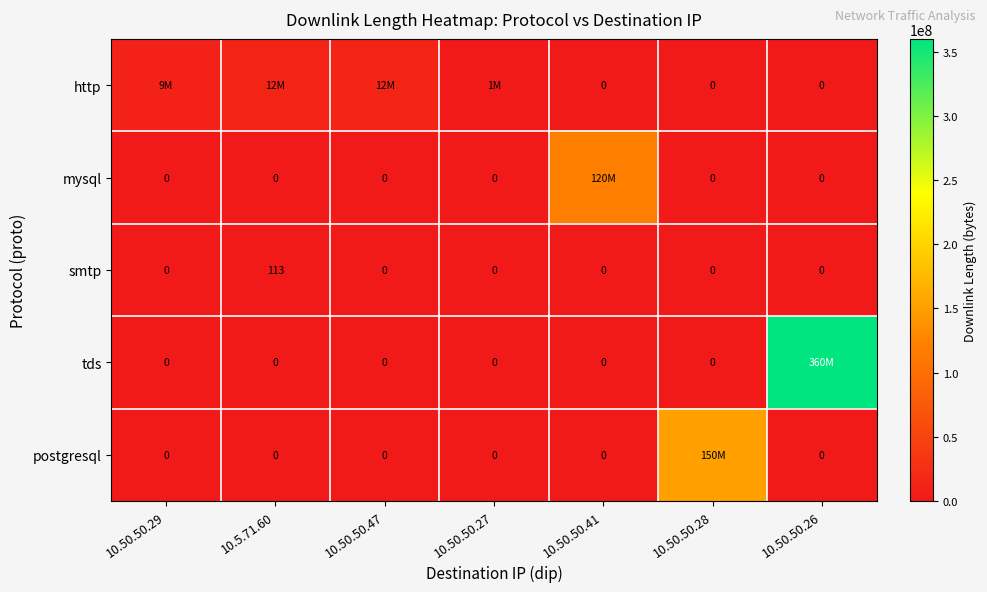

True or false: smtp has a value of -43 at 10.50.50.29.

False